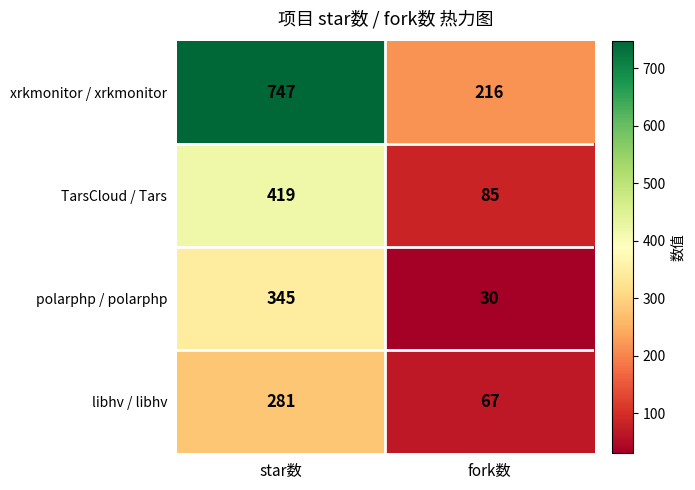

Which series changed the most between star数 and fork数?

xrkmonitor / xrkmonitor